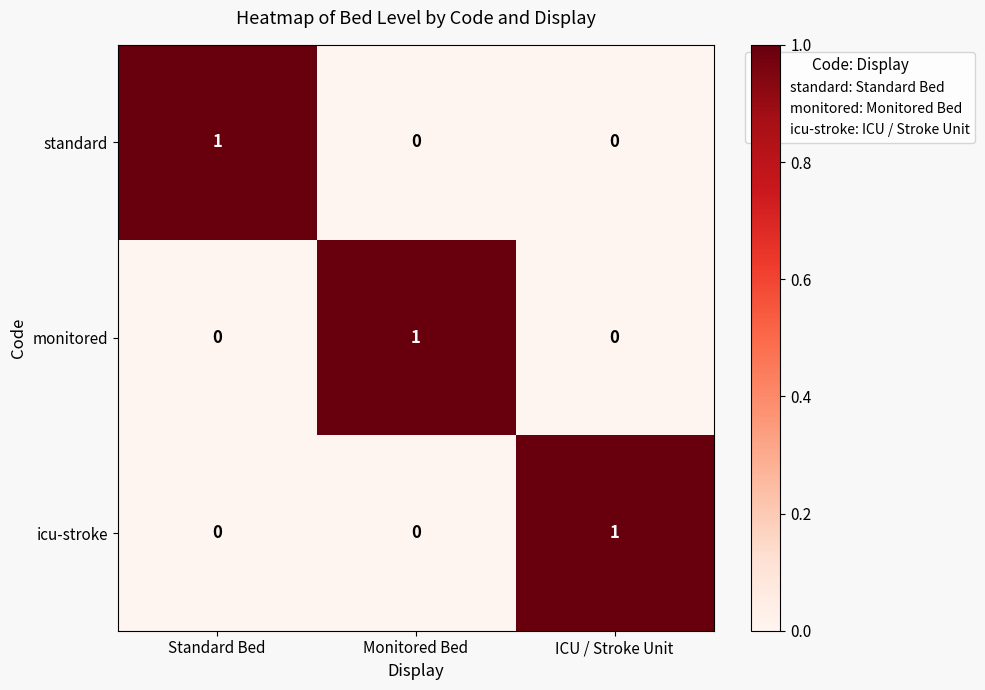

Reading right to left, extract all data points from this chart.

standard: ICU / Stroke Unit=0	Monitored Bed=0	Standard Bed=1
monitored: ICU / Stroke Unit=0	Monitored Bed=1	Standard Bed=0
icu-stroke: ICU / Stroke Unit=1	Monitored Bed=0	Standard Bed=0